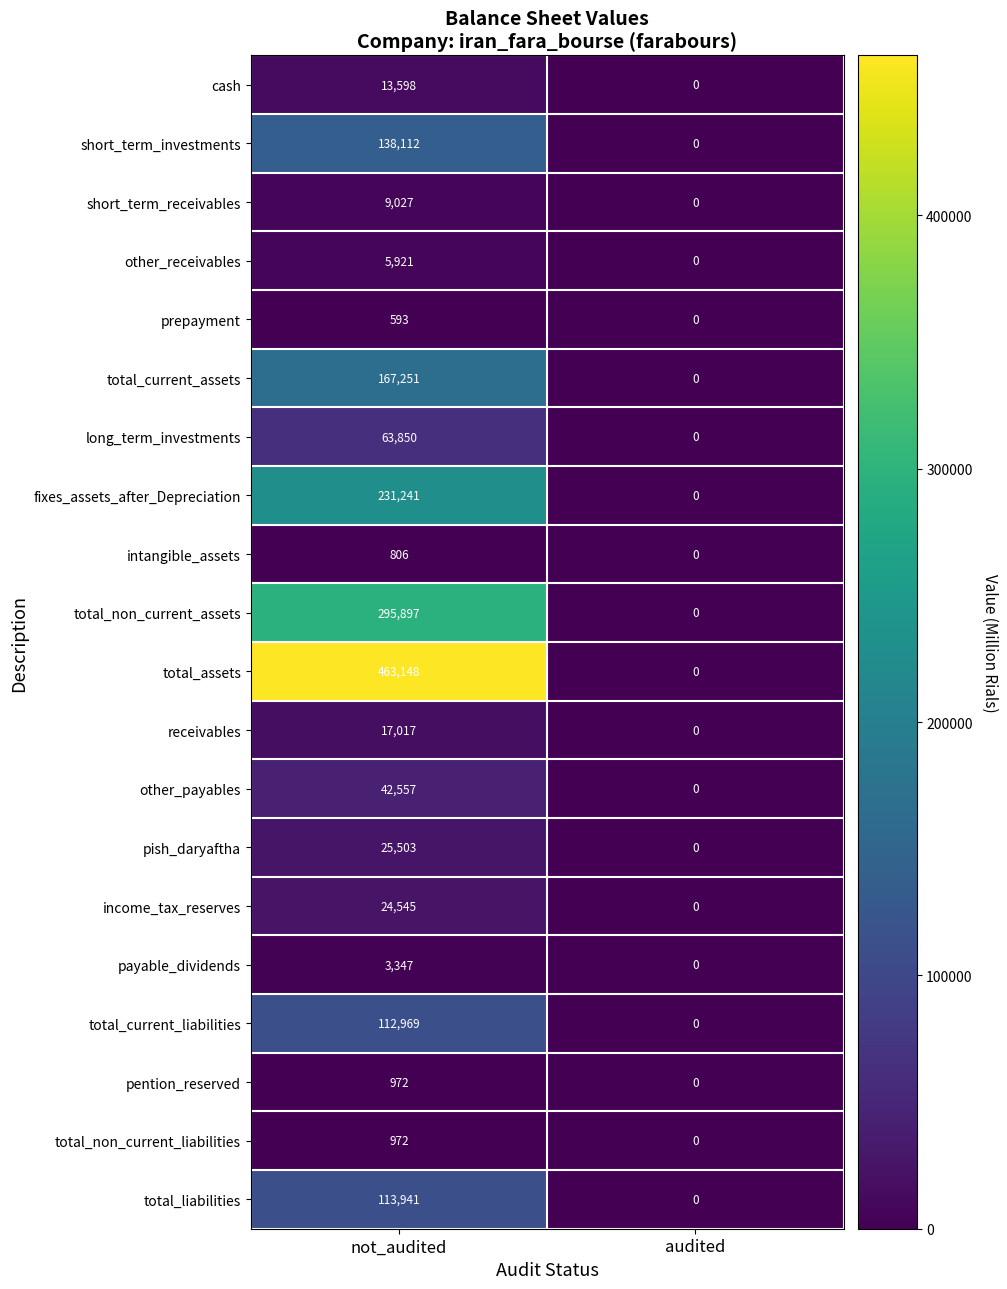

Count the number of data series in this chart.

20